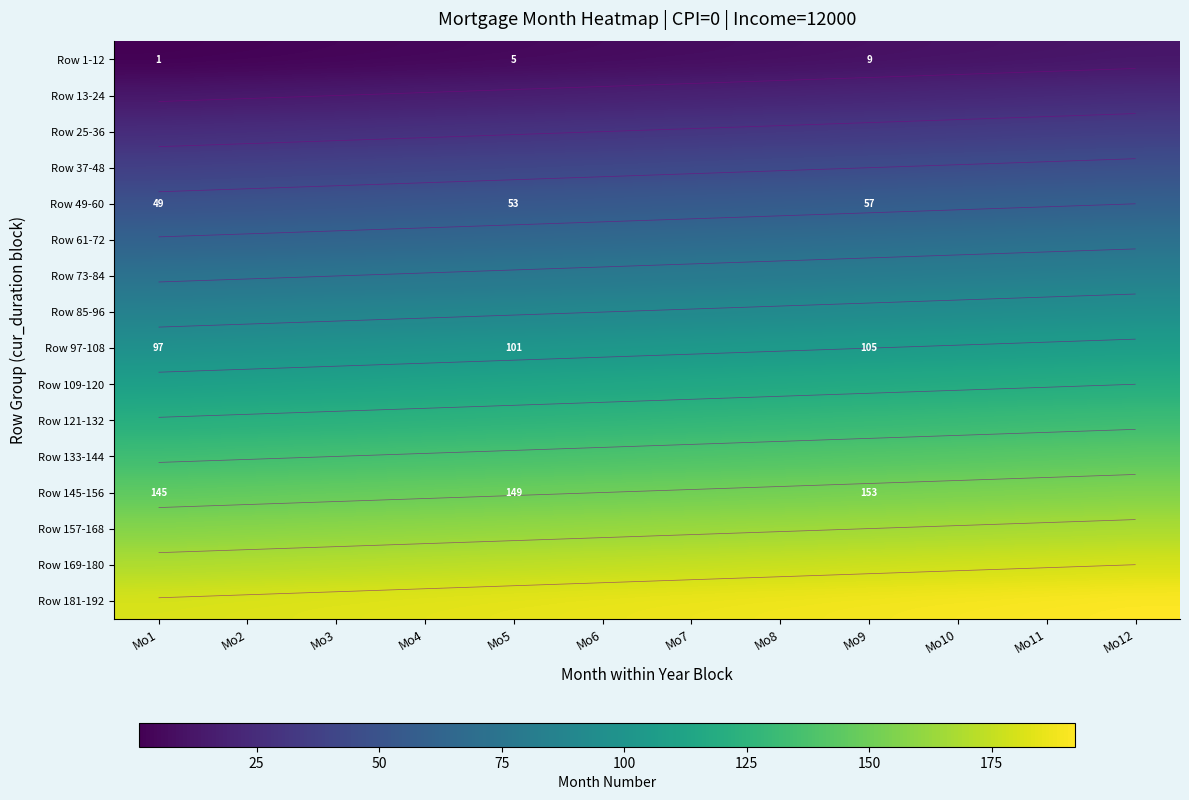

What is the spread (max minus min) of values at Mo1?

180